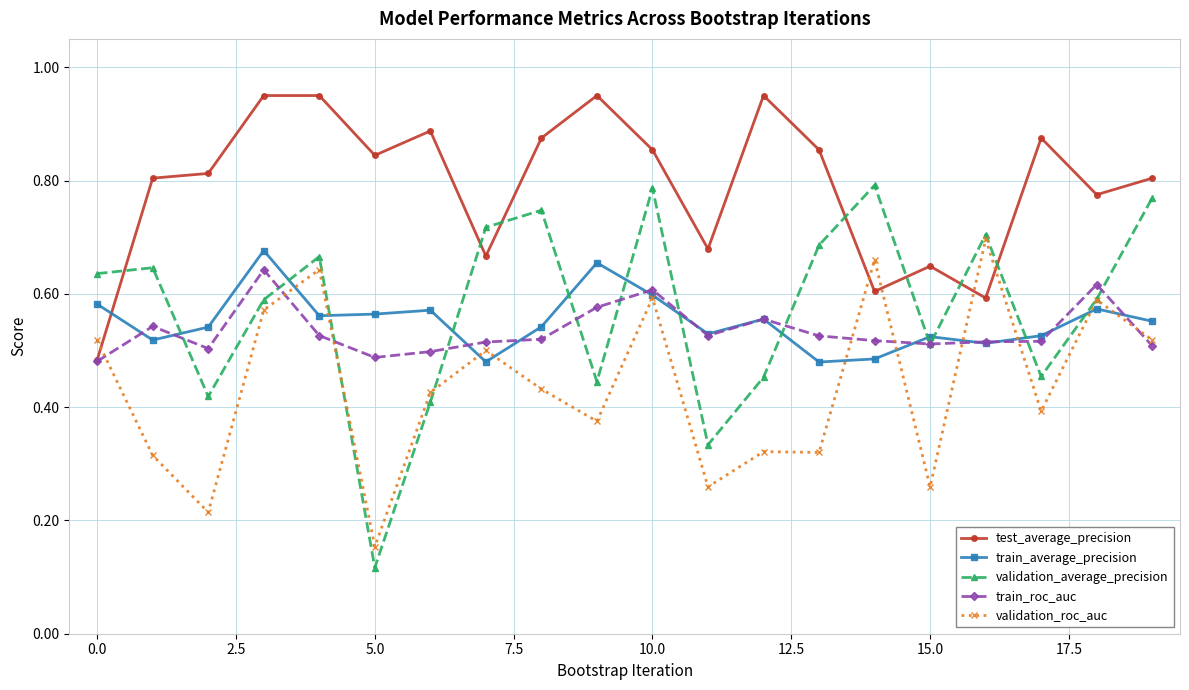

After their last crossing, which series has the higher values: test_average_precision or train_average_precision?

test_average_precision